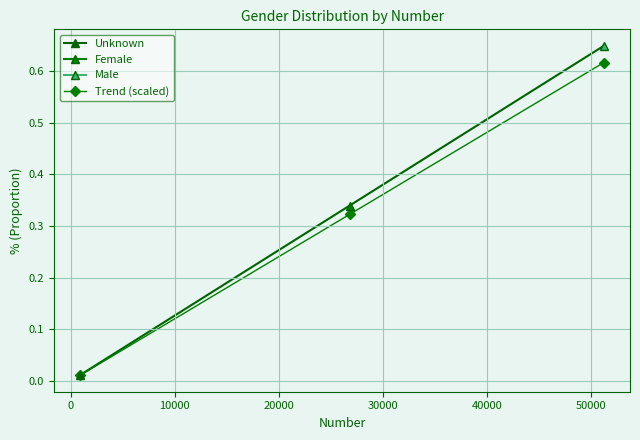

The value at 0 is 0.4. True or false?

False